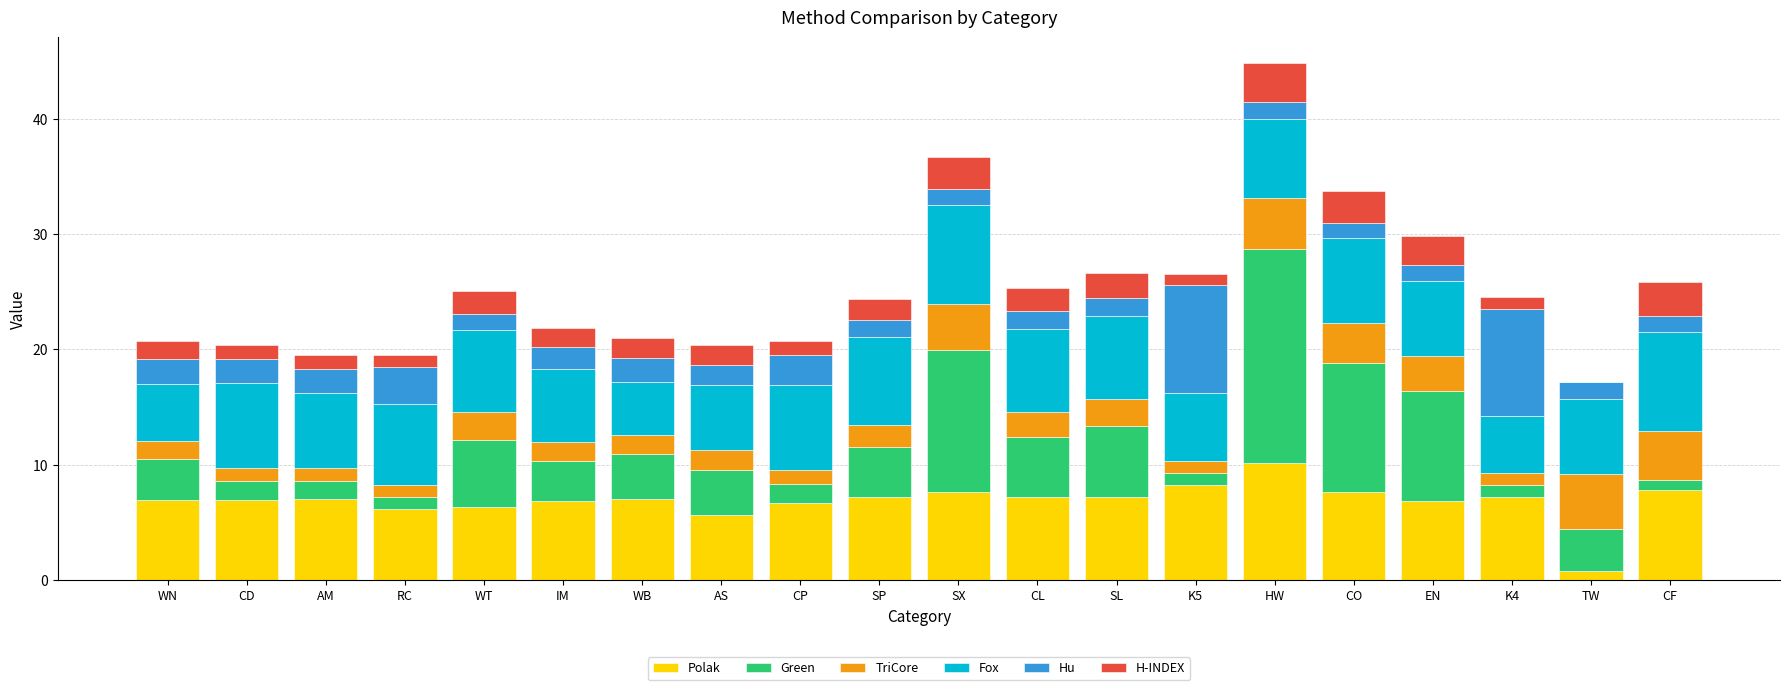

Read the Polak value at CP.

6.7